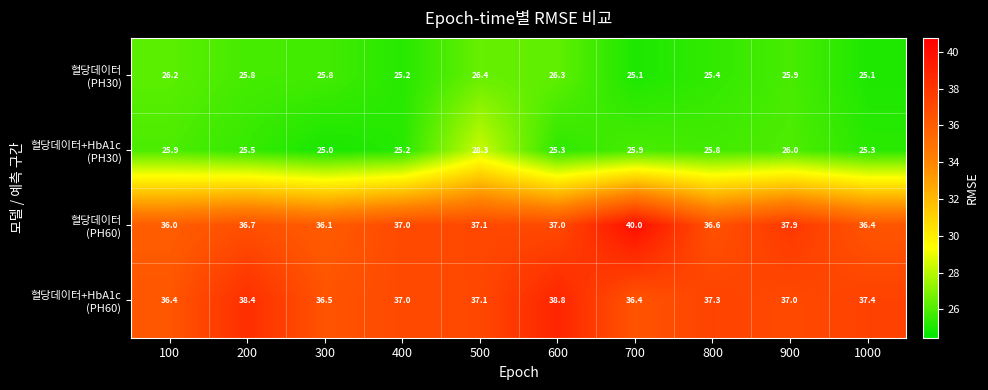

What is the difference between the highest and lowest values at 700?

14.9